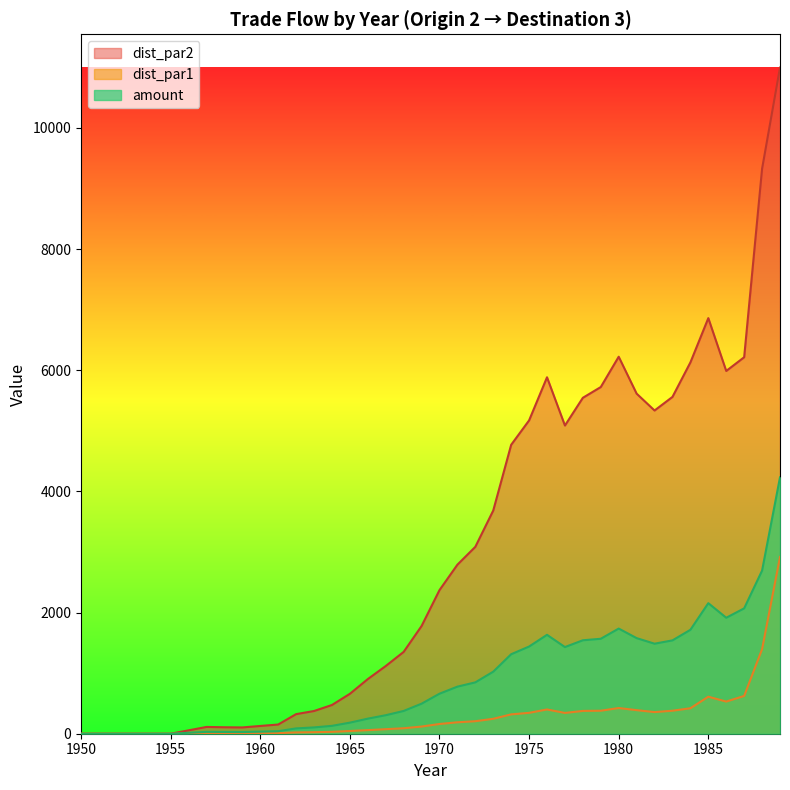

True or false: dist_par2 and amount intersect in this chart.

False